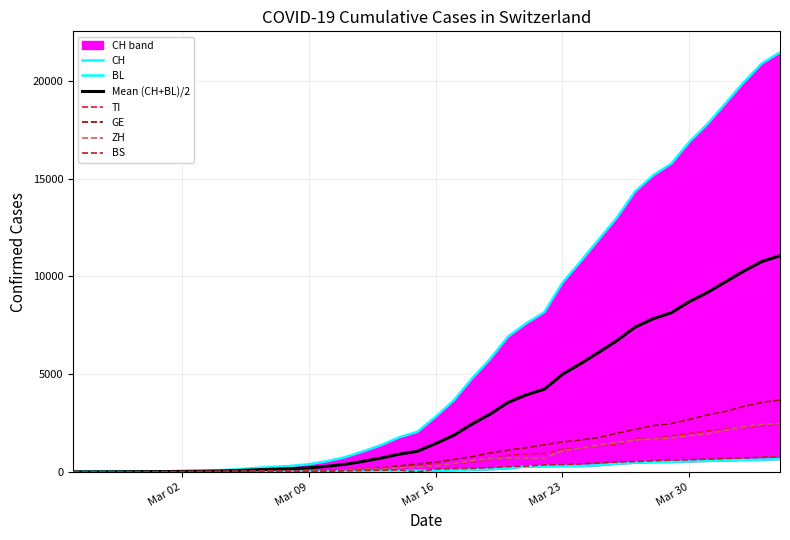

How many values in the BL series exceed 76?

19